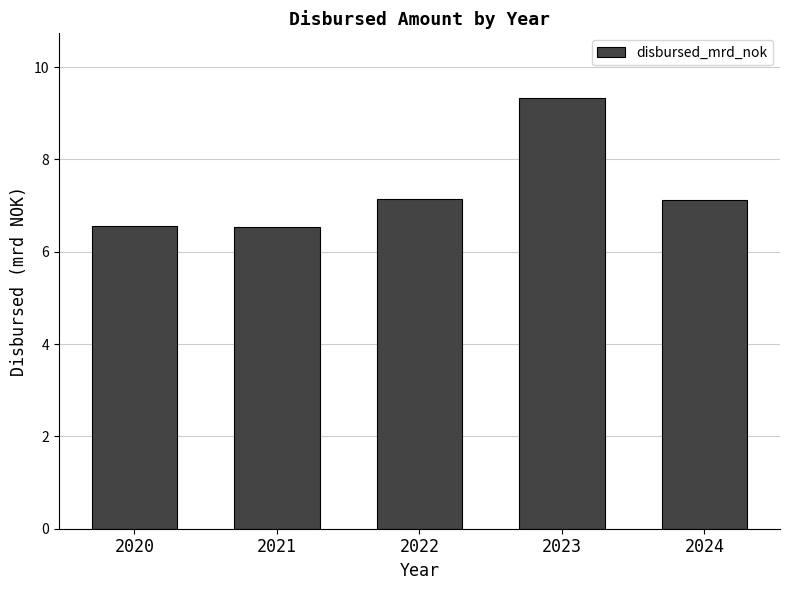

Approximately how many times larger is the value at 2021 compared to 2023?

0.7